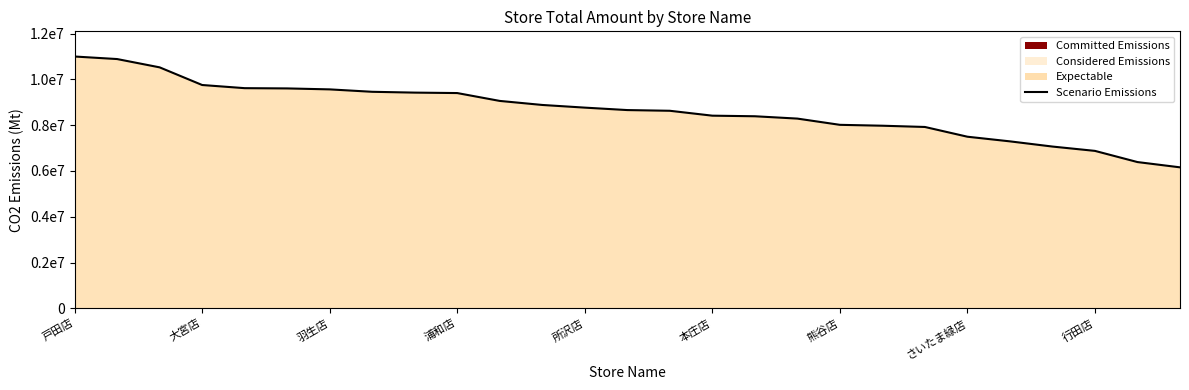

List the labels in order of value, smallest first.

26, 25, 24, 23, 22, 21, 20, 19, 18, 17, 16, 15, 14, 13, 12, 11, 10, 9, 行田店, さいたま緑店, 熊谷店, 本庄店, 所沢店, 浦和店, 羽生店, 大宮店, 戸田店